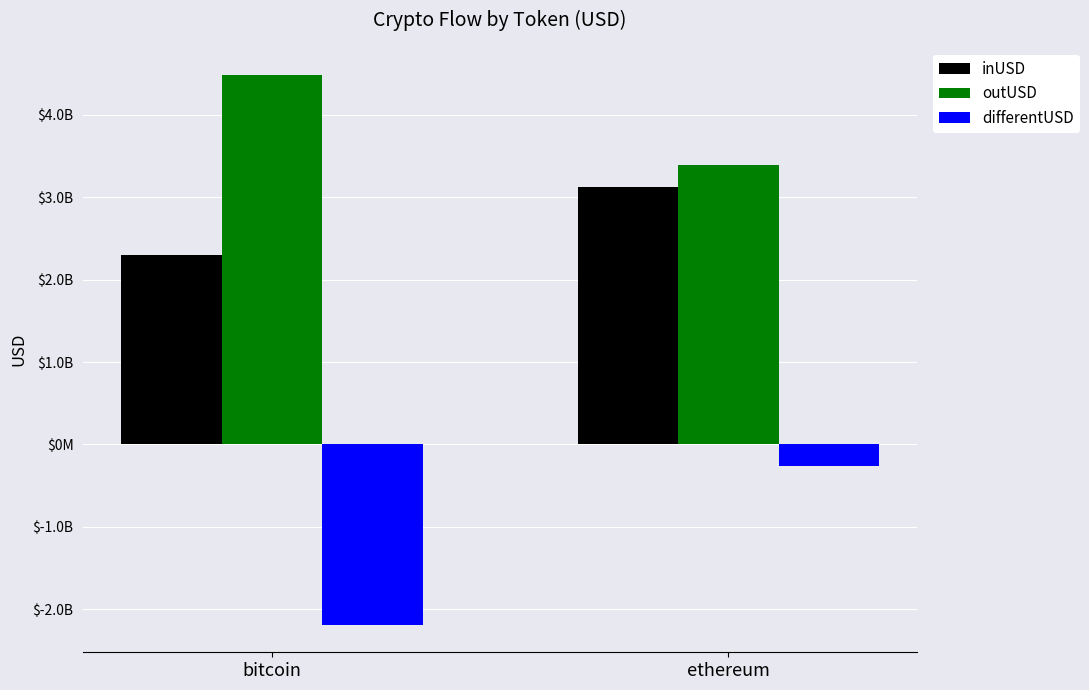

Reading right to left, extract all data points from this chart.

inUSD: 3128311501.5	2300593376.5
outUSD: 3395336701.8	4487616583.7
differentUSD: -267025200.3	-2187023207.2